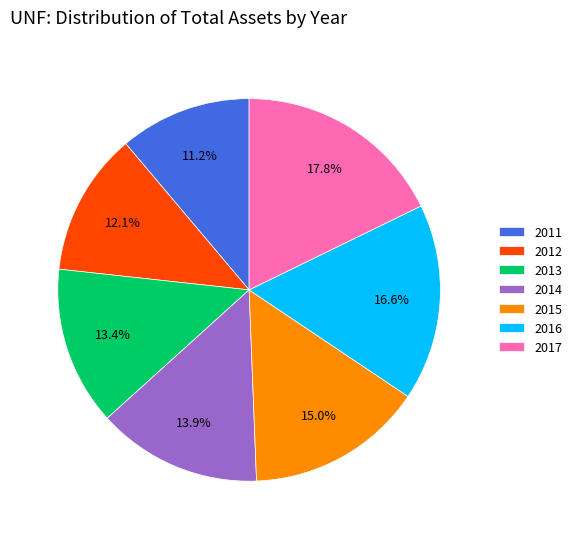

What is the ratio of the value at 2016 to the value at 2017?

0.9